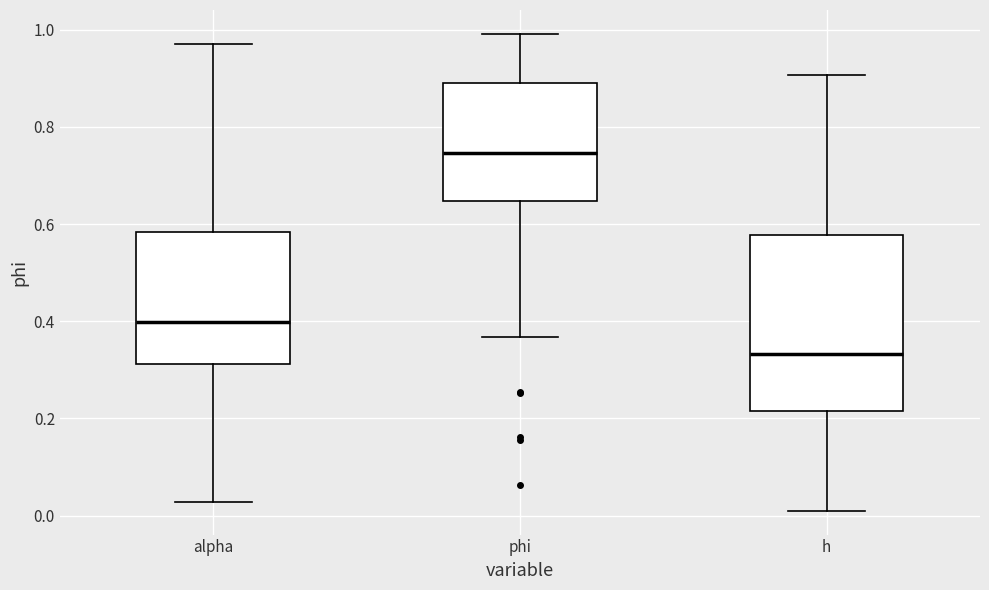

Reading left to right, transcribe this box plot: for each box, give where its median line is, the range the box spans, and where its two whiskers end, as read against the y-axis. The values are not printed on the chart, so give them approximately, as read against the axis.

alpha: median 0.40, box 0.32 to 0.58, whiskers 0.02 to 0.98
phi: median 0.74, box 0.64 to 0.90, whiskers 0.36 to 1.00
h: median 0.34, box 0.22 to 0.58, whiskers 0.00 to 0.90